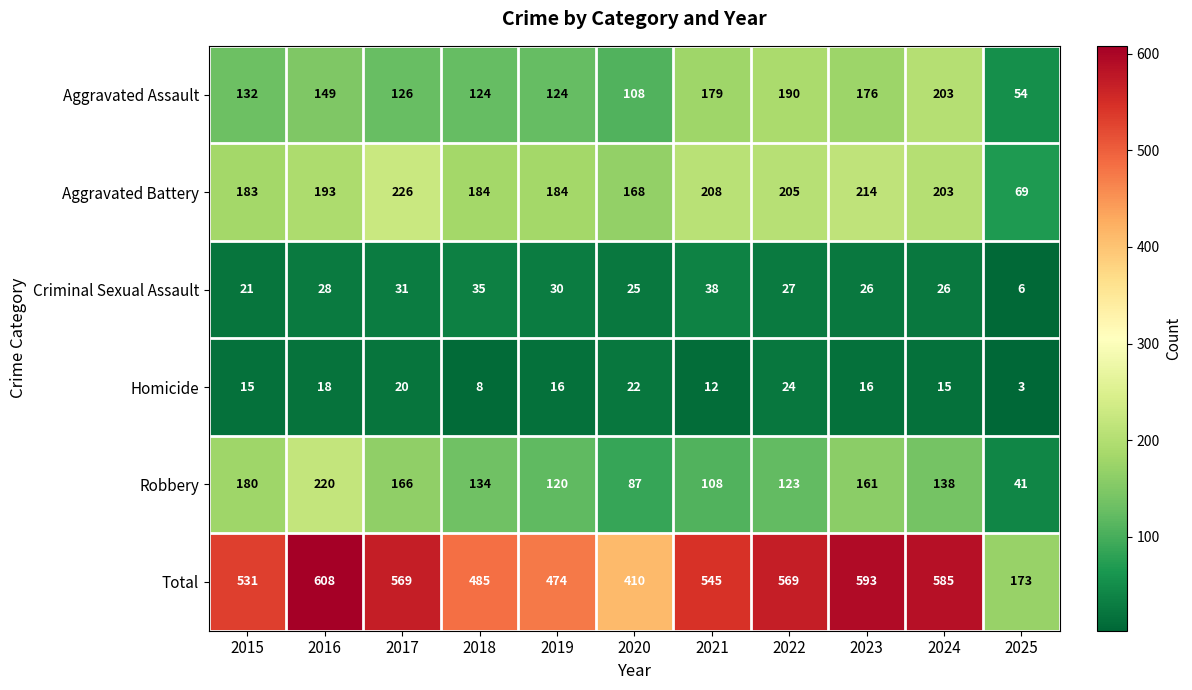

Between 2023 and 2025, which series saw the biggest shift?

Total